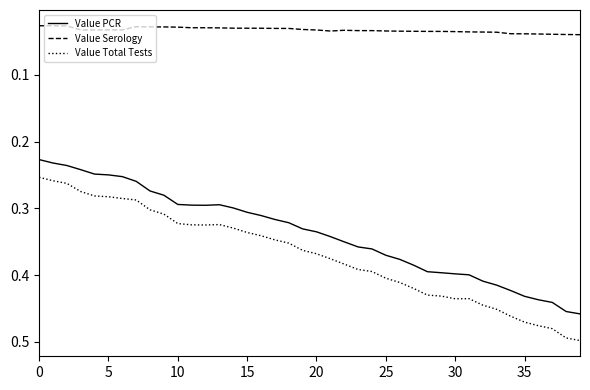

What are all the series names shown in the legend?

Value PCR, Value Serology, Value Total Tests